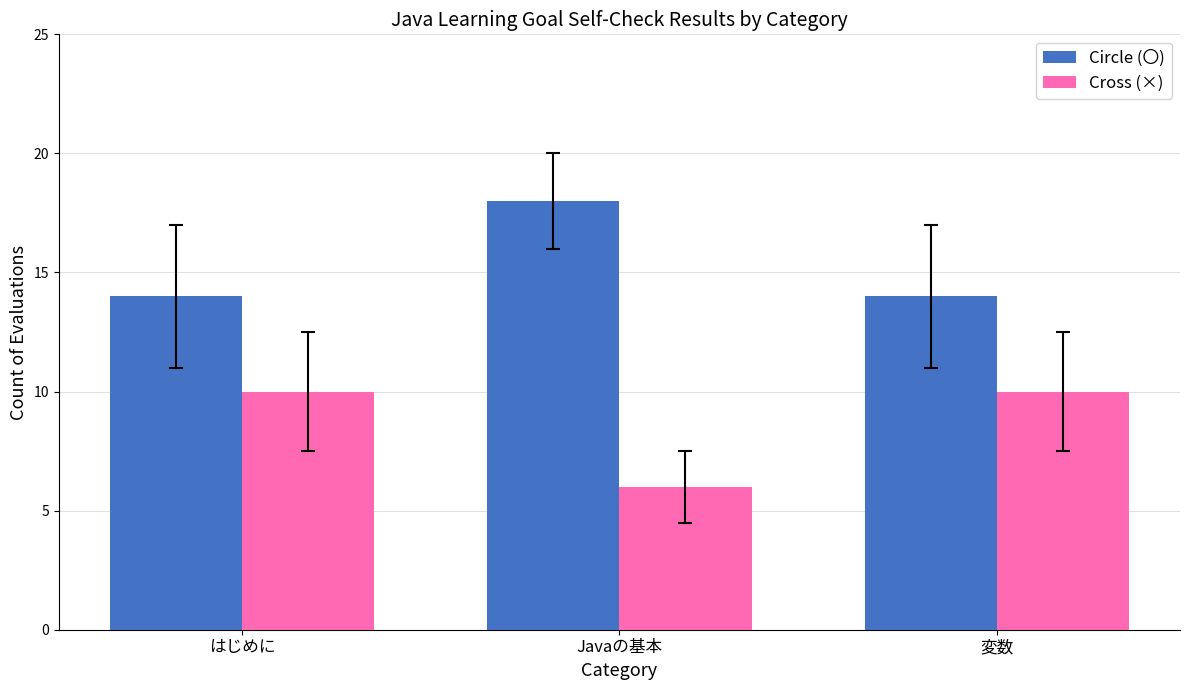

What position from the left is 変数?

3